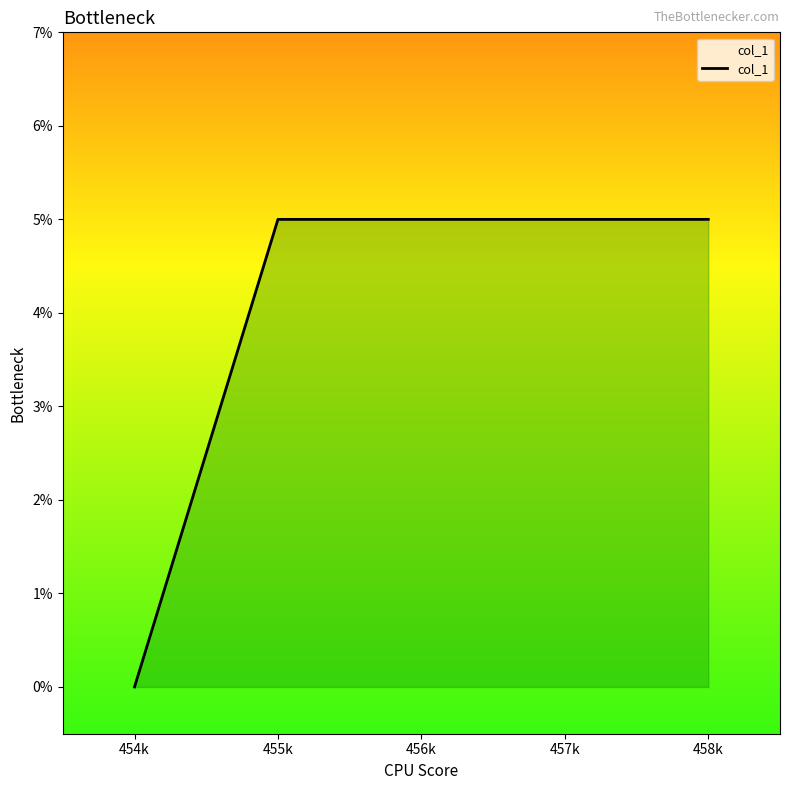

Count the number of categories in the chart.

5